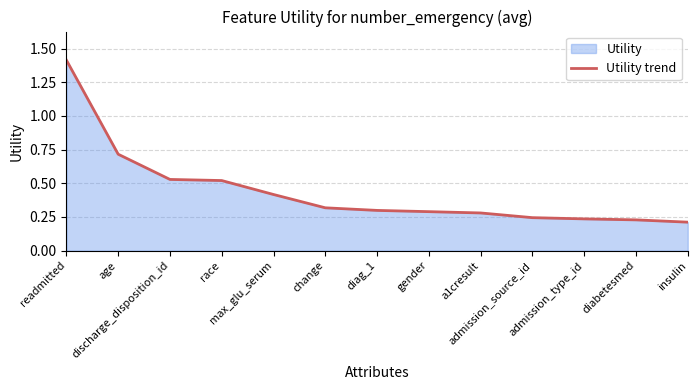

Reading right to left, extract all data points from this chart.

insulin=0.2	diabetesmed=0.2	admission_type_id=0.2	admission_source_id=0.2	a1cresult=0.3	gender=0.3	diag_1=0.3	change=0.3	max_glu_serum=0.4	race=0.5	discharge_disposition_id=0.5	age=0.7	readmitted=1.4